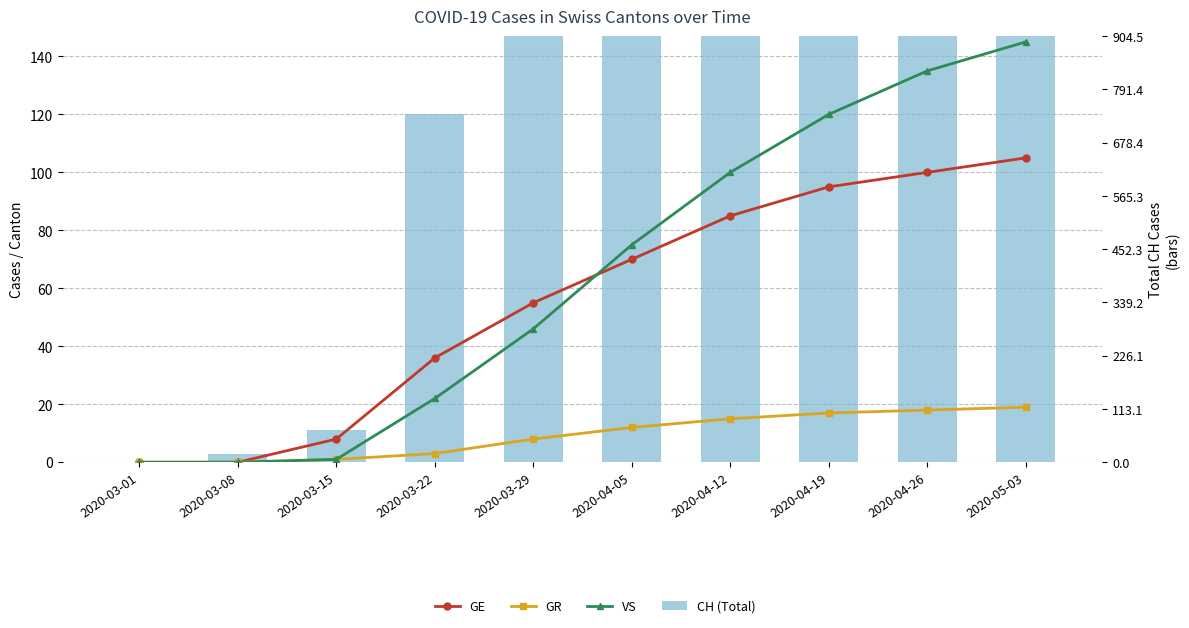

Where does the VS series first go above 75?

2020-04-12